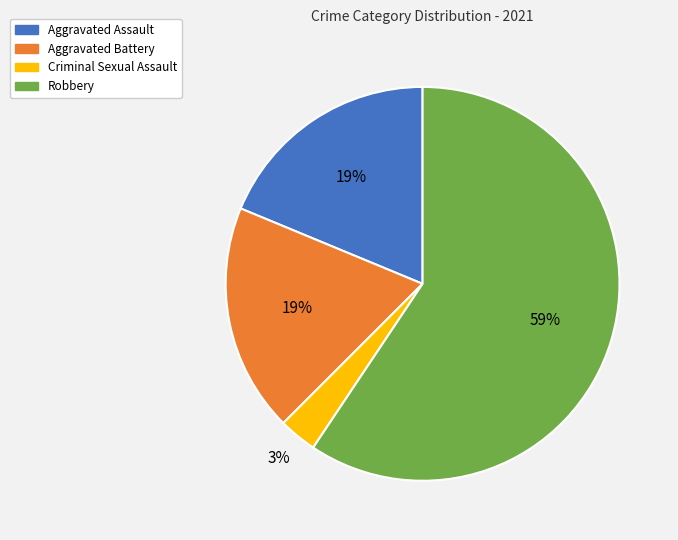

Which has a higher value, Robbery or Aggravated Assault?

Robbery